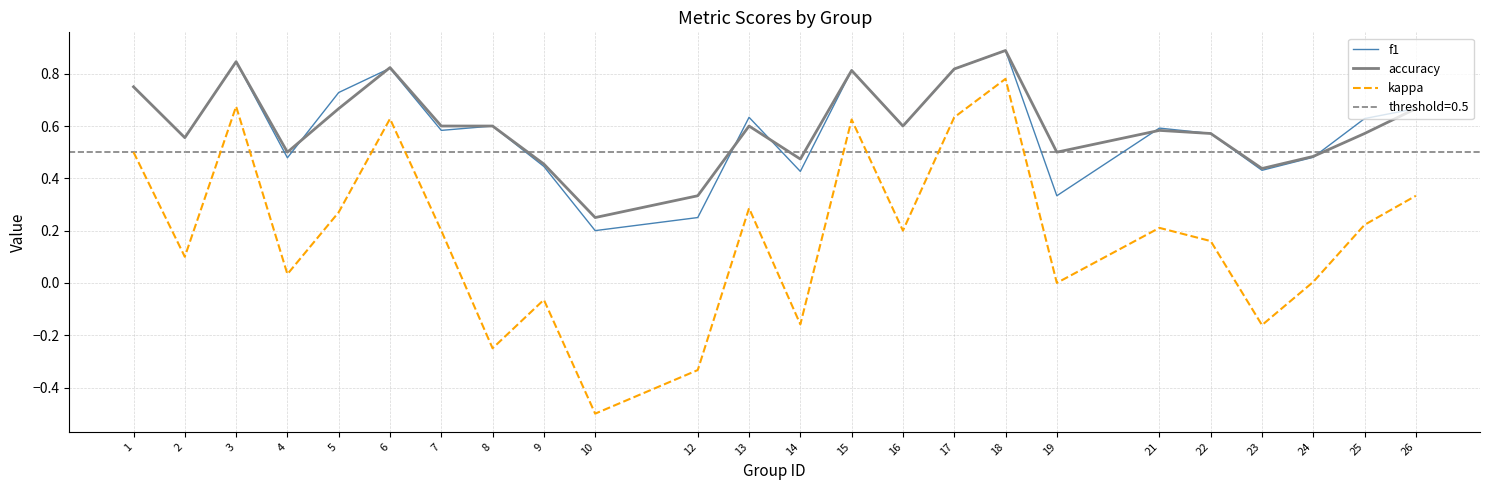

In accuracy, how many points are higher than both neighbors (excluding endpoints)?

6